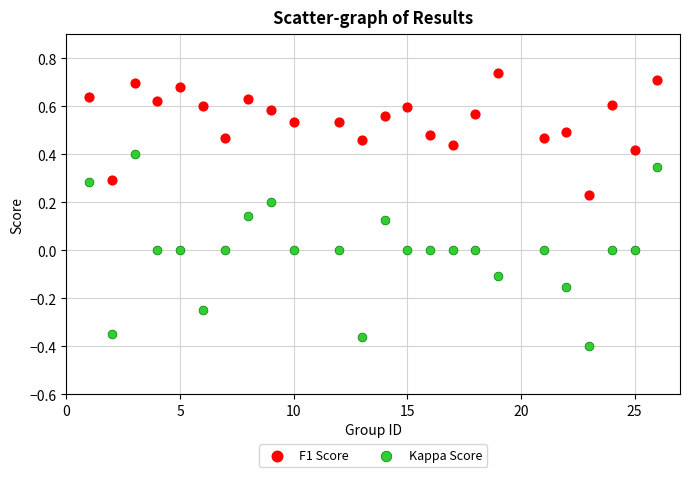

Across all data points, what is the range of Y values (max minus min)?

1.1